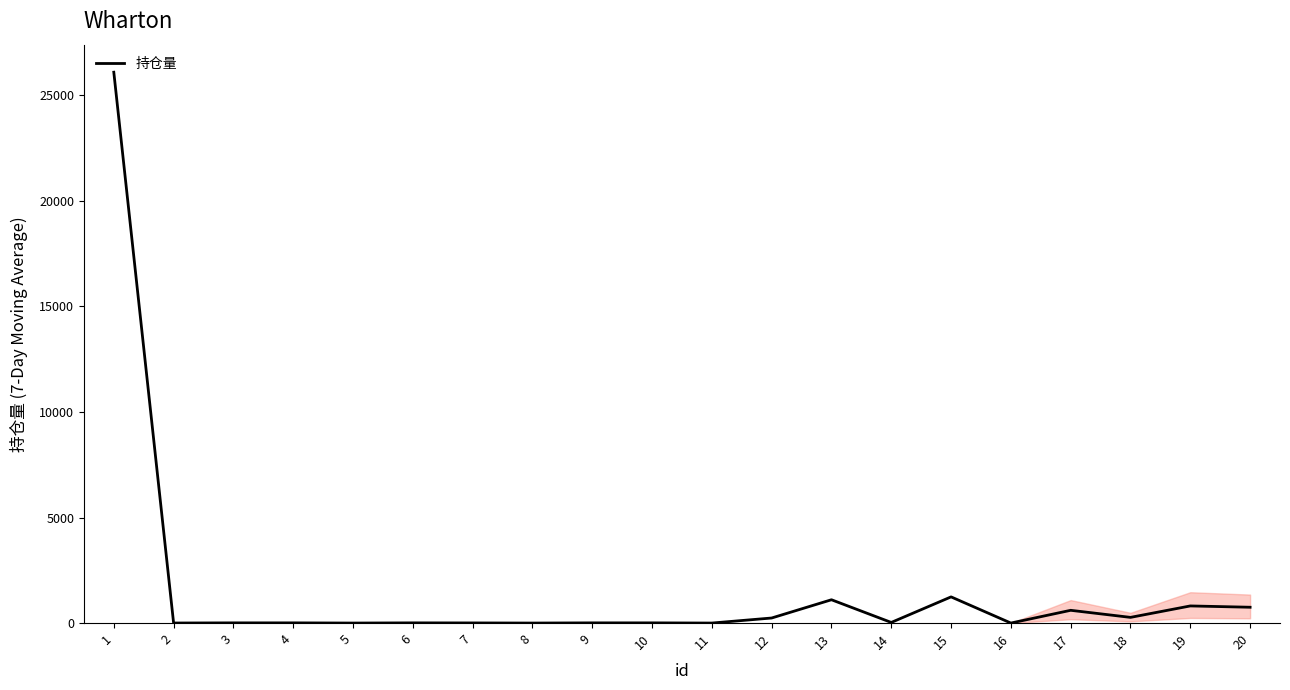

Does the chart have visible grid lines?

No